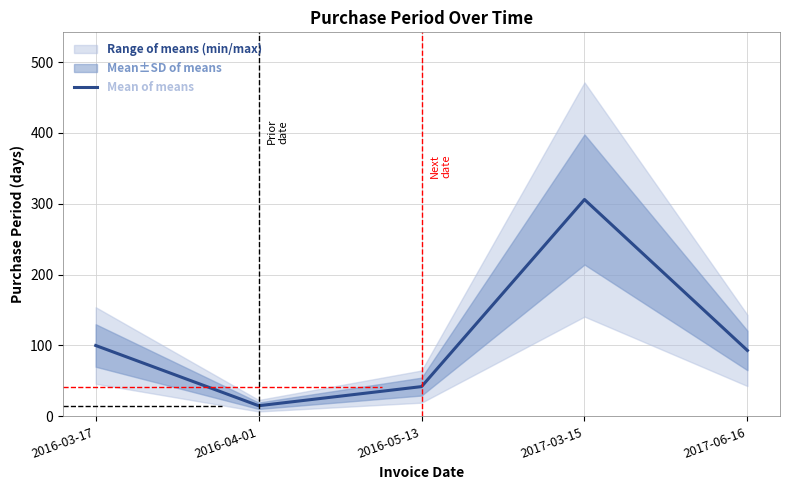

How many lines are shown in the chart?

1